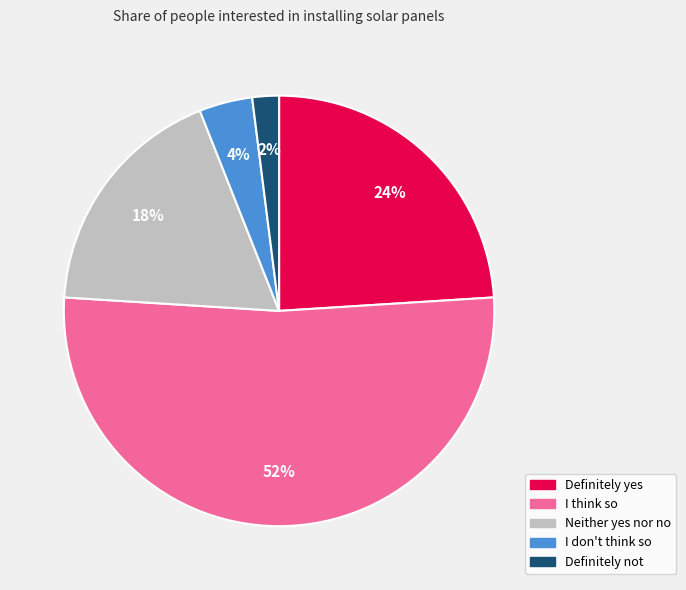

To the nearest percent, what percentage of the pie is Definitely yes?

24%